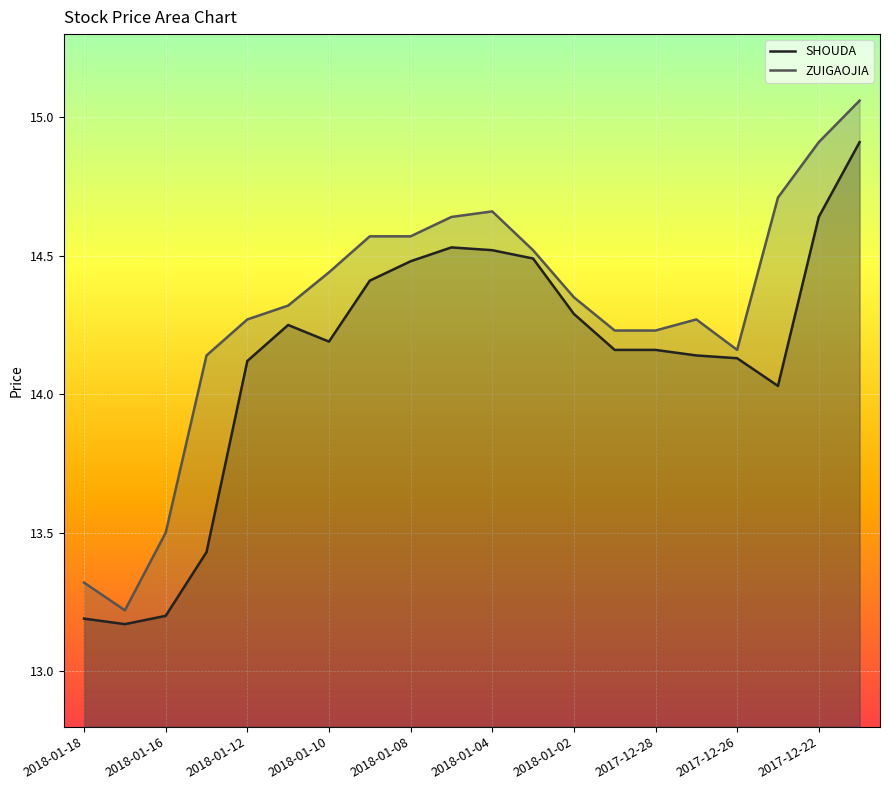

Count the number of categories in the chart.

20